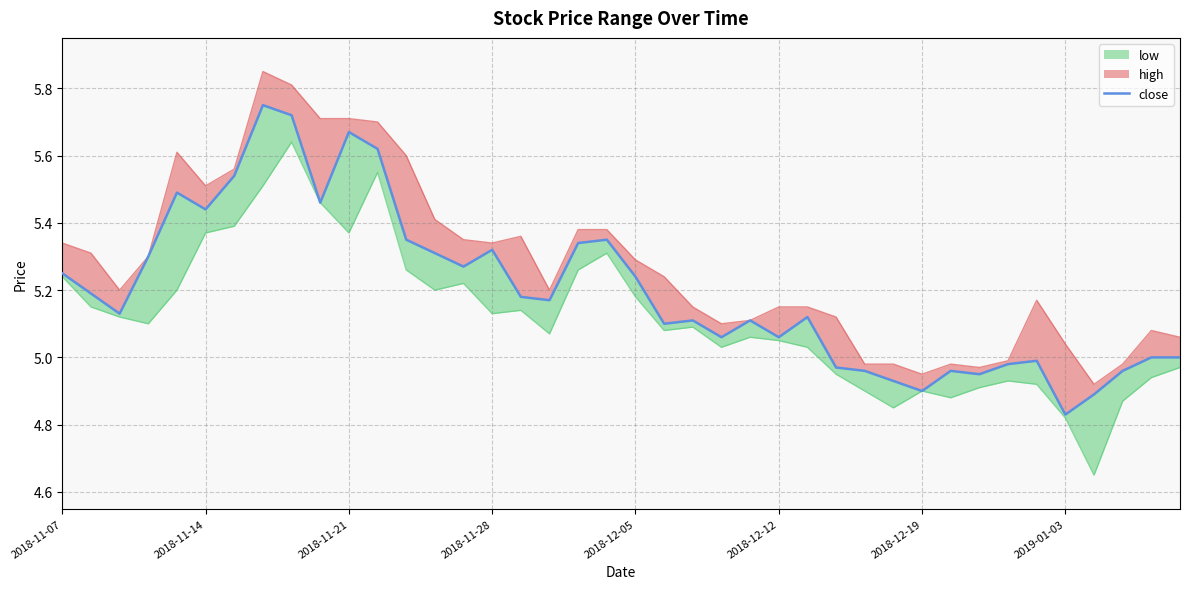

Read the value at 8.

5.7